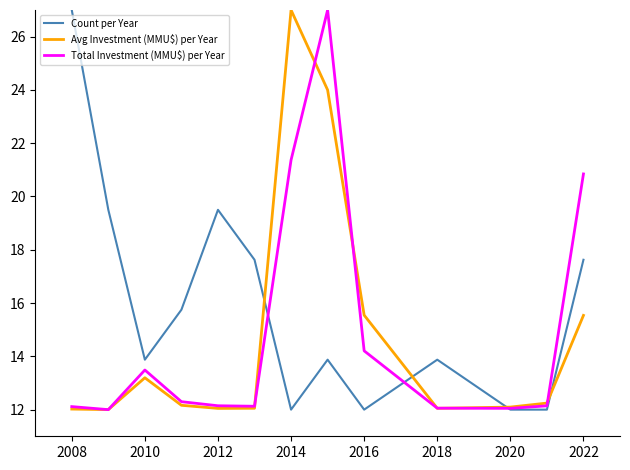

What is the minimum value shown in the chart?

12.0